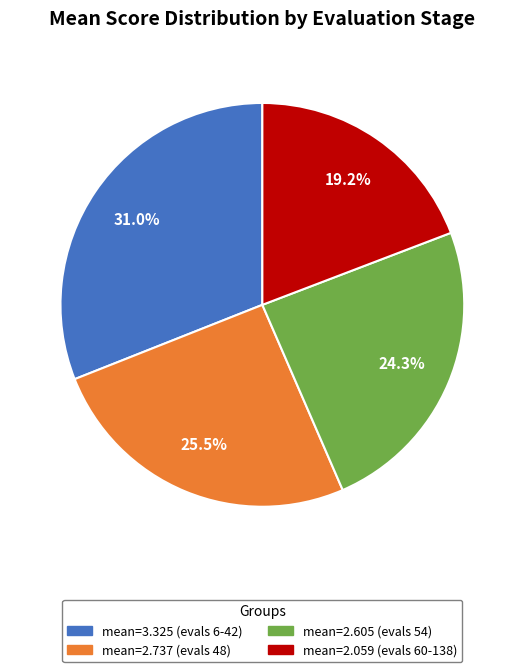

Which has a higher value, mean=2.737 (evals 48) or mean=3.325 (evals 6-42)?

mean=3.325 (evals 6-42)